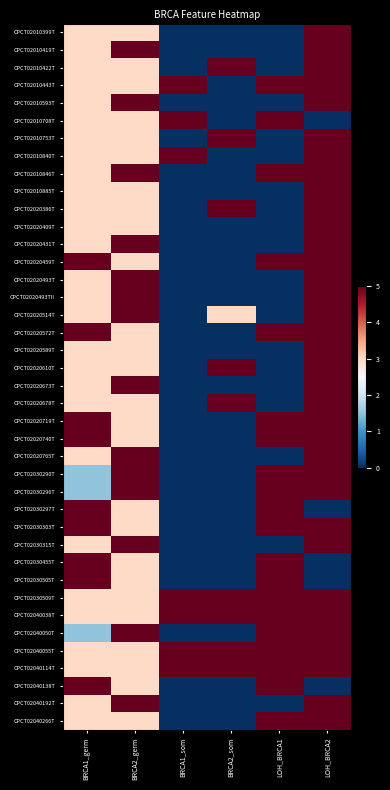

Between BRCA1_som and BRCA1_germ, which is larger?

BRCA1_germ